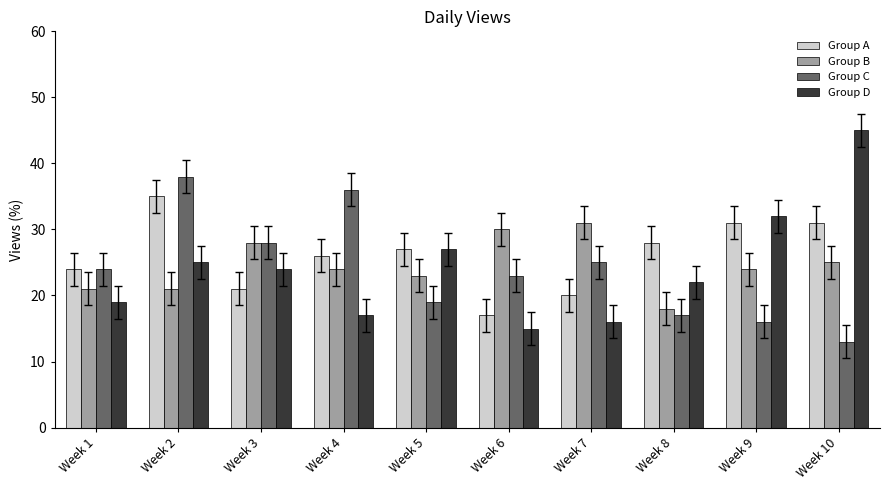

What is the average value of the Group C series?

24